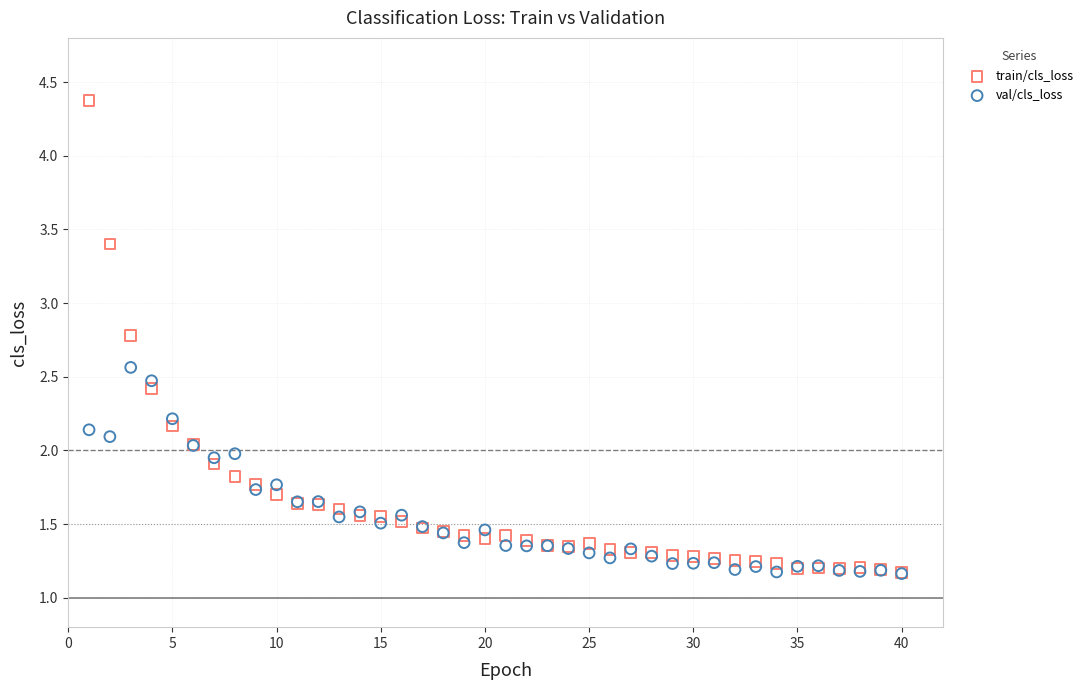

Which series contains the highest Y value?

train/cls_loss